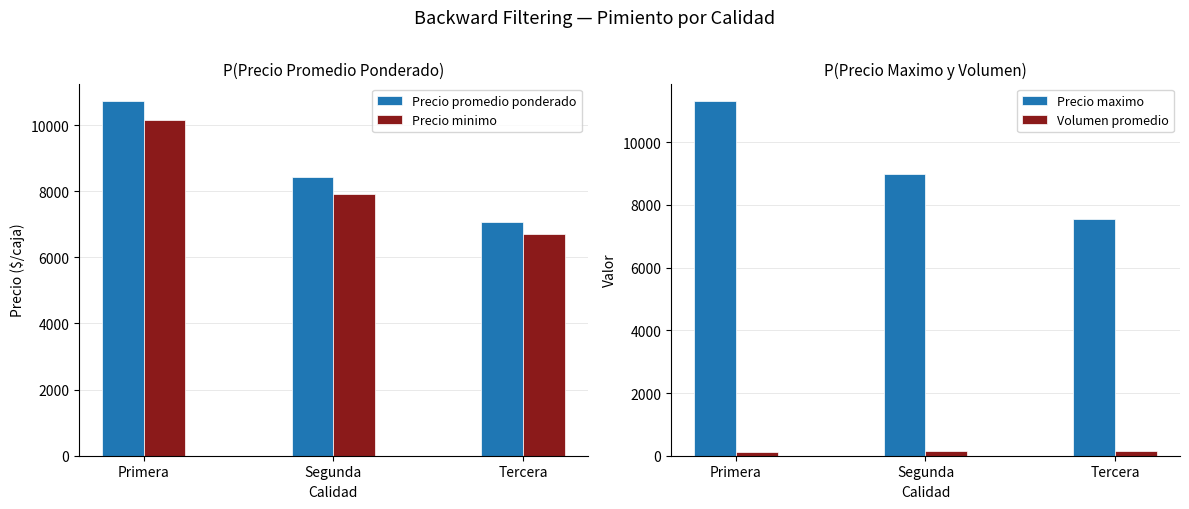

Reading left to right, list all the values displayed in this chart.

Precio promedio ponderado: Primera=10719	Segunda=8431	Tercera=7069
Precio minimo: Primera=10154	Segunda=7923	Tercera=6692
Precio maximo: Primera=11308	Segunda=9000	Tercera=7538
Volumen promedio: Primera=116	Segunda=143	Tercera=140